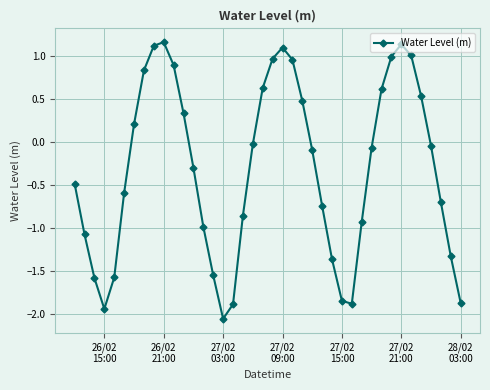

What is the difference between the maximum and minimum values?

3.2